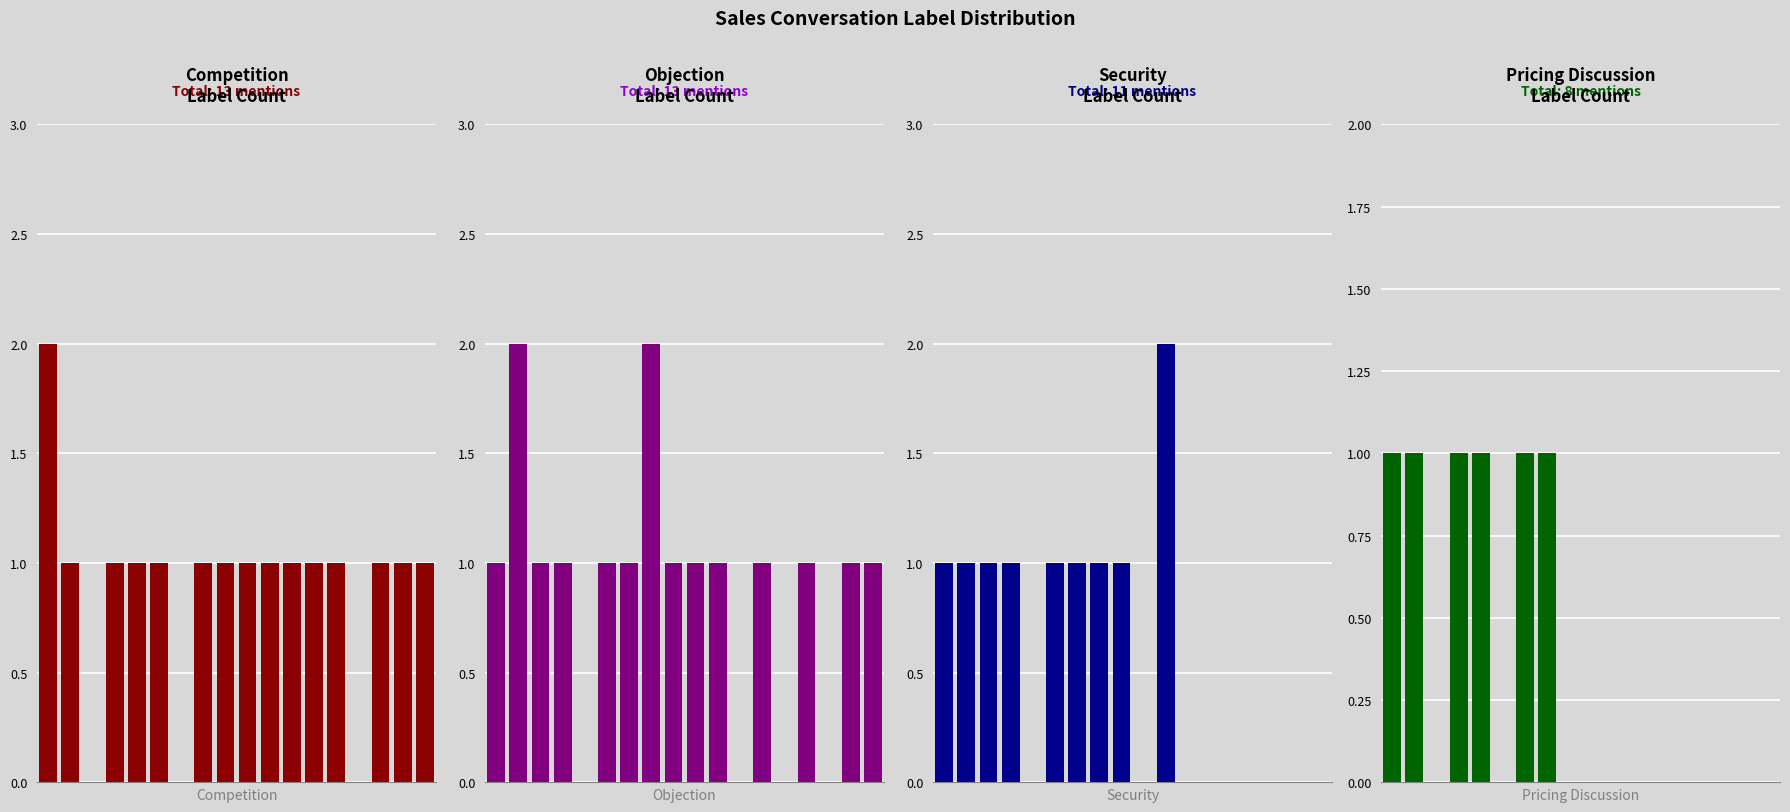

Rank the categories by Pricing Discussion value from lowest to highest.

2, 5, 8, 9, 10, 11, 12, 13, 14, 15, 16, 17, 0, 1, 3, 4, 6, 7